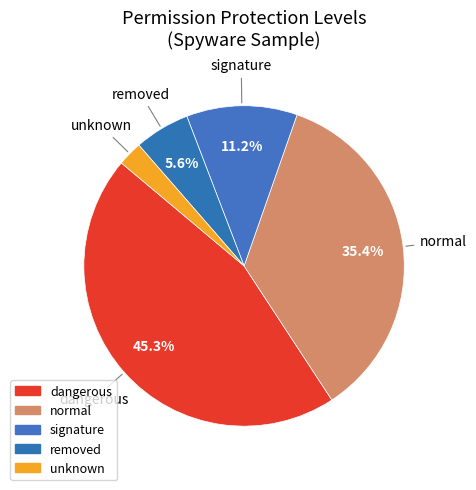

Count the number of slices in the pie.

5